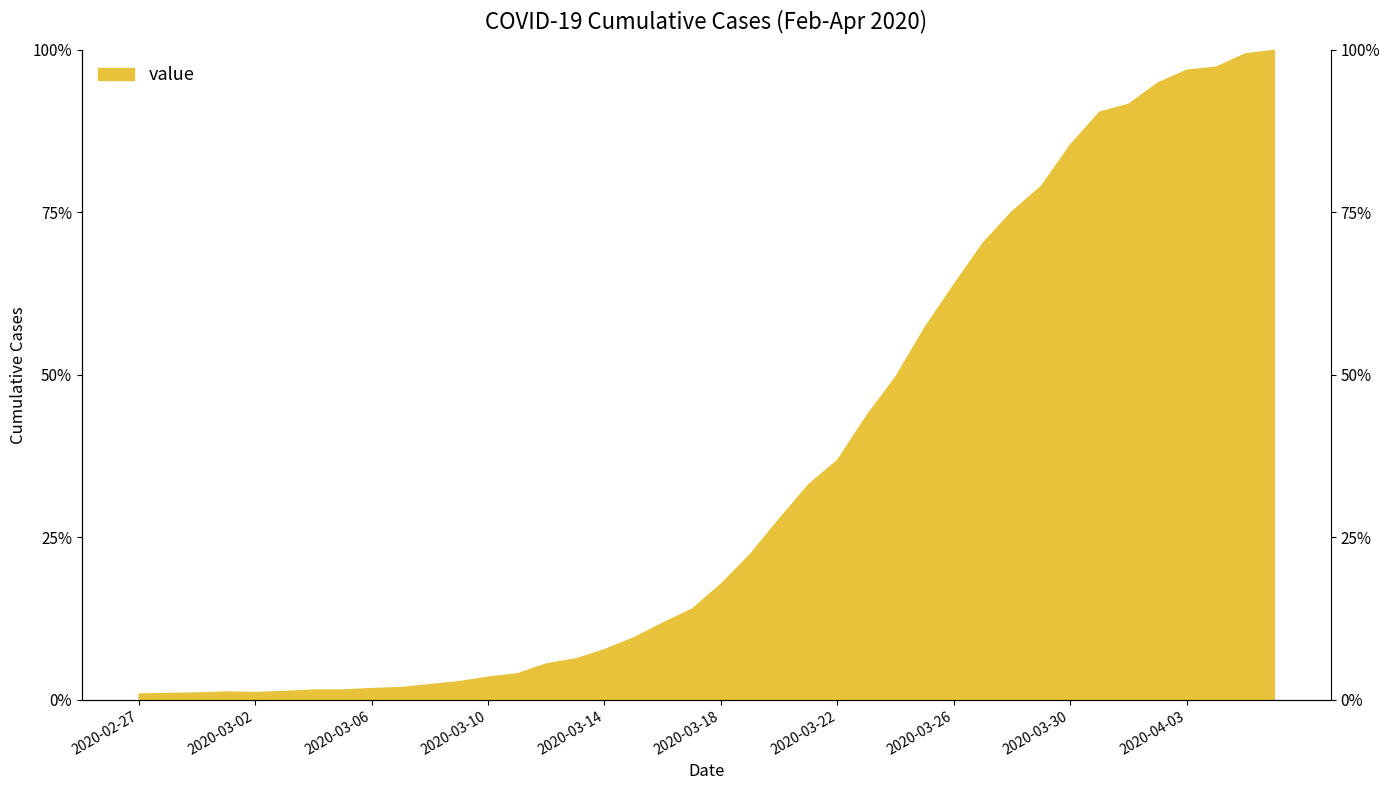

What is the sum of all values?

1417.3